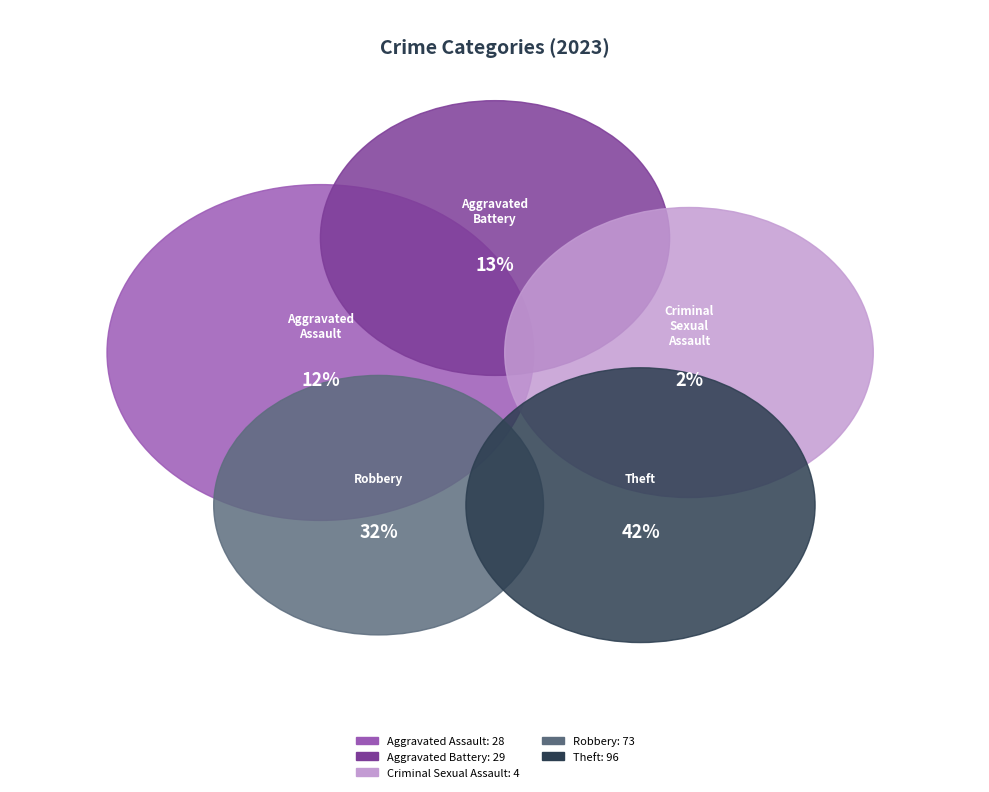

Between Criminal Sexual Assault and Aggravated Battery, which is larger?

Aggravated Battery